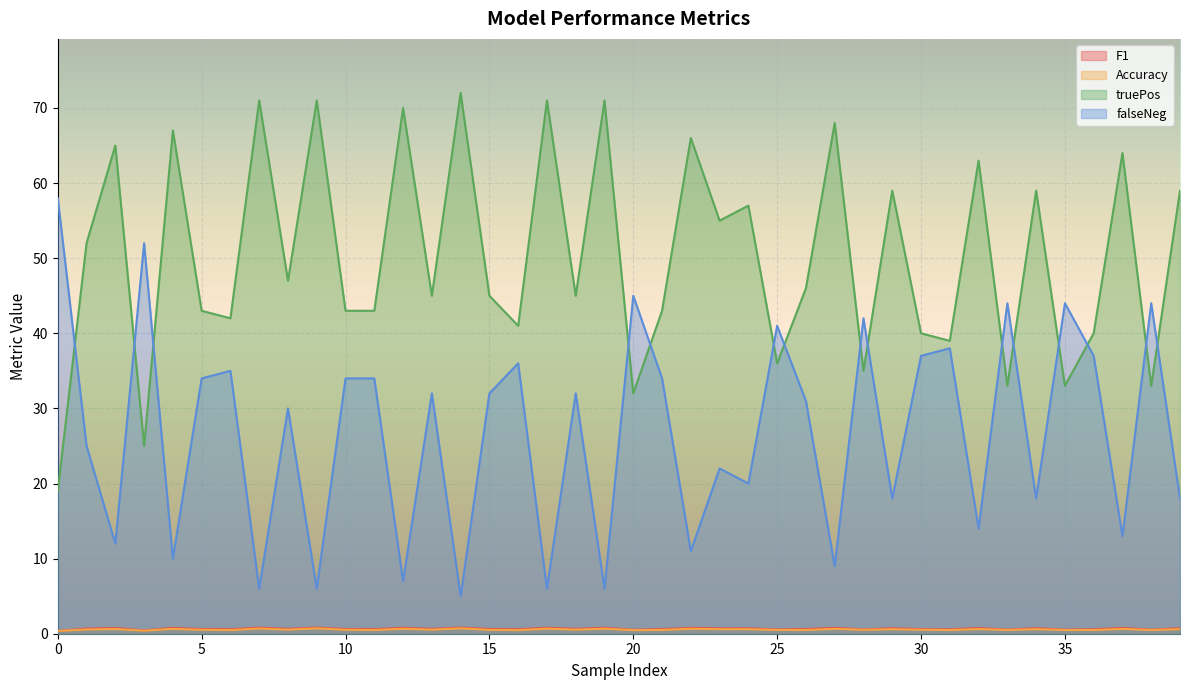

Reading right to left, what are all the values shown in this chart?

F1: 39=0.7	38=0.5	37=0.8	36=0.6	35=0.5	34=0.7	33=0.5	32=0.8	31=0.6	30=0.6	29=0.7	28=0.6	27=0.8	26=0.6	25=0.6	24=0.7	23=0.7	22=0.8	21=0.6	20=0.5	19=0.8	18=0.6	17=0.8	16=0.6	15=0.6	14=0.8	13=0.6	12=0.8	11=0.6	10=0.6	9=0.8	8=0.6	7=0.8	6=0.6	5=0.6	4=0.8	3=0.4	2=0.8	1=0.7	0=0.4
Accuracy: 39=0.6	38=0.5	37=0.6	36=0.5	35=0.5	34=0.6	33=0.5	32=0.6	31=0.5	30=0.5	29=0.6	28=0.5	27=0.6	26=0.5	25=0.5	24=0.6	23=0.6	22=0.7	21=0.5	20=0.5	19=0.7	18=0.5	17=0.7	16=0.5	15=0.5	14=0.7	13=0.5	12=0.7	11=0.5	10=0.5	9=0.7	8=0.5	7=0.7	6=0.5	5=0.5	4=0.6	3=0.4	2=0.6	1=0.6	0=0.4
truePos: 39=59.0	38=33.0	37=64.0	36=40.0	35=33.0	34=59.0	33=33.0	32=63.0	31=39.0	30=40.0	29=59.0	28=35.0	27=68.0	26=46.0	25=36.0	24=57.0	23=55.0	22=66.0	21=43.0	20=32.0	19=71.0	18=45.0	17=71.0	16=41.0	15=45.0	14=72.0	13=45.0	12=70.0	11=43.0	10=43.0	9=71.0	8=47.0	7=71.0	6=42.0	5=43.0	4=67.0	3=25.0	2=65.0	1=52.0	0=19.0
falseNeg: 39=18.0	38=44.0	37=13.0	36=37.0	35=44.0	34=18.0	33=44.0	32=14.0	31=38.0	30=37.0	29=18.0	28=42.0	27=9.0	26=31.0	25=41.0	24=20.0	23=22.0	22=11.0	21=34.0	20=45.0	19=6.0	18=32.0	17=6.0	16=36.0	15=32.0	14=5.0	13=32.0	12=7.0	11=34.0	10=34.0	9=6.0	8=30.0	7=6.0	6=35.0	5=34.0	4=10.0	3=52.0	2=12.0	1=25.0	0=58.0